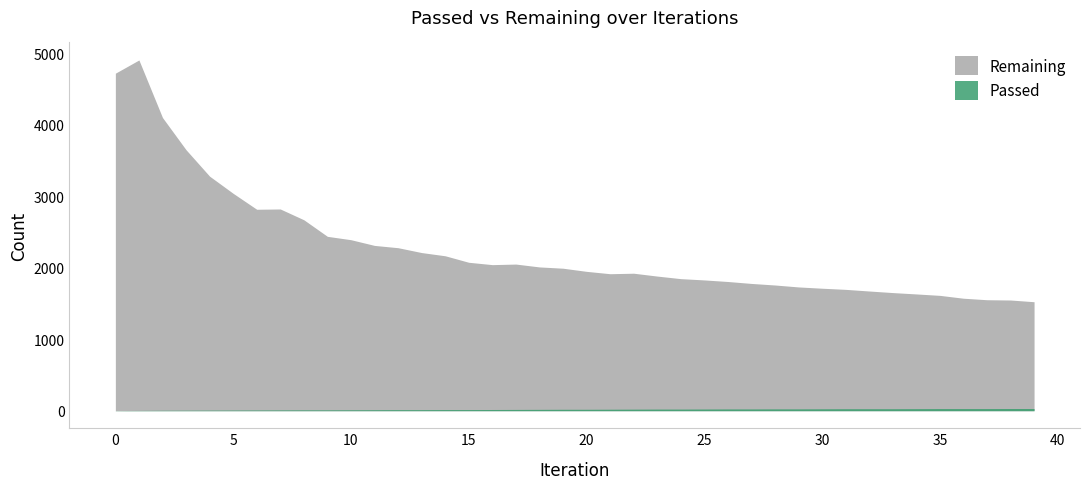

Reading left to right, extract all data points from this chart.

Remaining: 0=4723	1=4908	2=4103	3=3652	4=3282	5=3042	6=2819	7=2823	8=2672	9=2440	10=2393	11=2313	12=2281	13=2213	14=2168	15=2077	16=2044	17=2052	18=2012	19=1994	20=1950	21=1917	22=1924	23=1884	24=1848	25=1830	26=1808	27=1781	28=1759	29=1732	30=1714	31=1698	32=1675	33=1653	34=1634	35=1614	36=1574	37=1553	38=1549	39=1525
Passed: 0=2	1=4	2=6	3=7	4=8	5=9	6=10	7=11	8=12	9=12	10=13	11=14	12=15	13=15	14=16	15=16	16=17	17=18	18=19	19=20	20=20	21=21	22=22	23=23	24=23	25=24	26=25	27=25	28=26	29=26	30=27	31=28	32=28	33=28	34=29	35=30	36=30	37=30	38=31	39=31